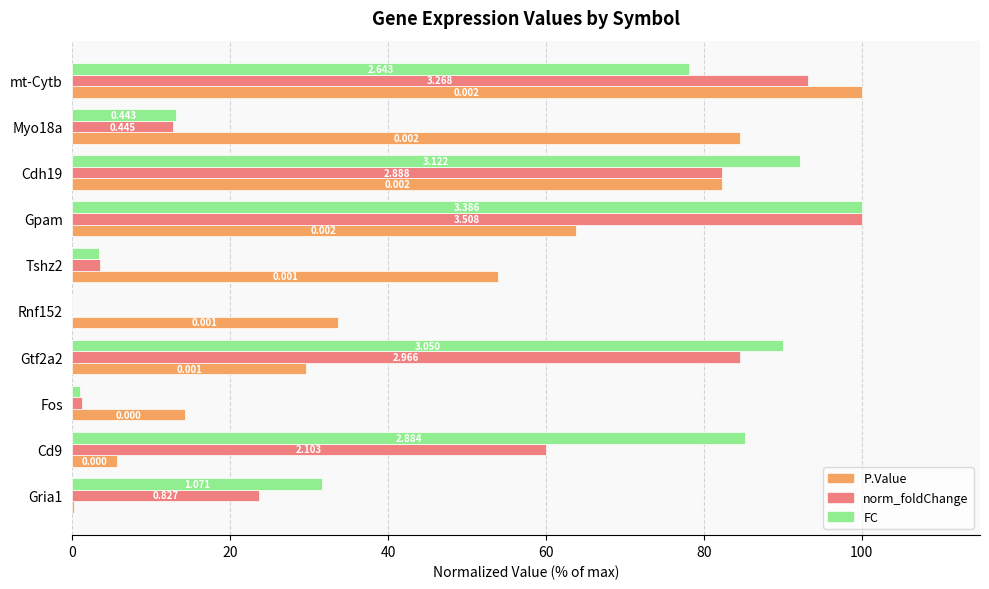

List the series in order of their overall mean, lowest first.

norm_foldChange, P.Value, FC